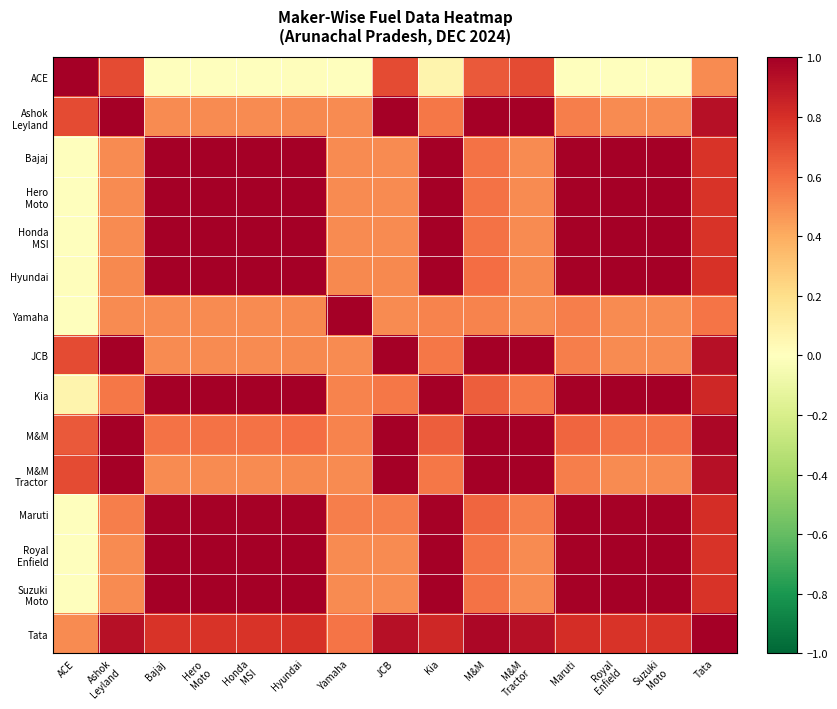

Which category has the lowest value across all series?

Bajaj